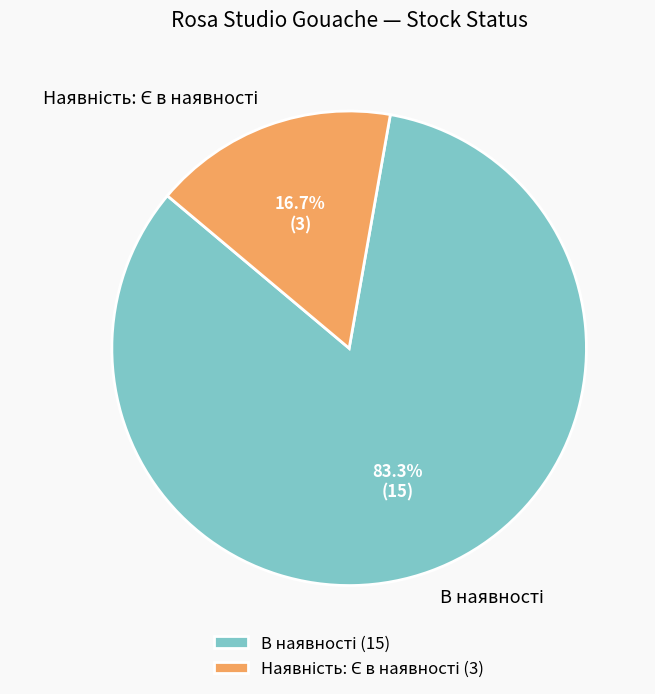

Does any single category account for the majority?

Yes